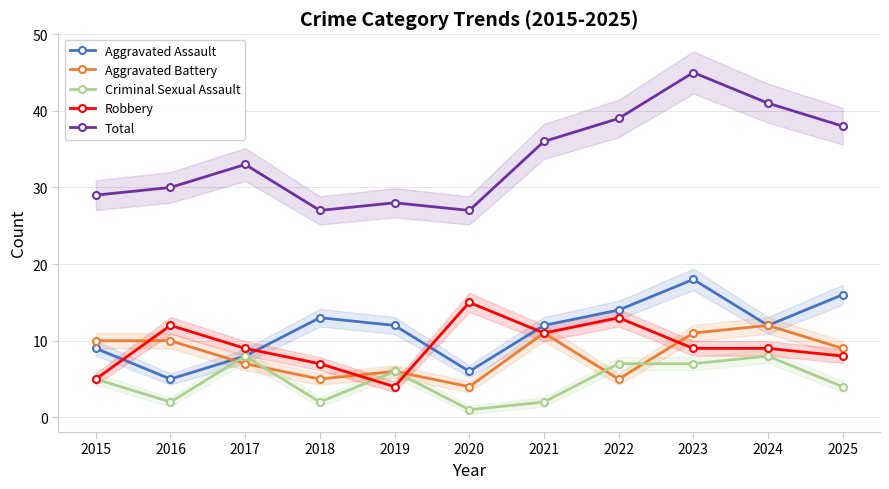

What is the difference between the highest and lowest values at 2019?

24